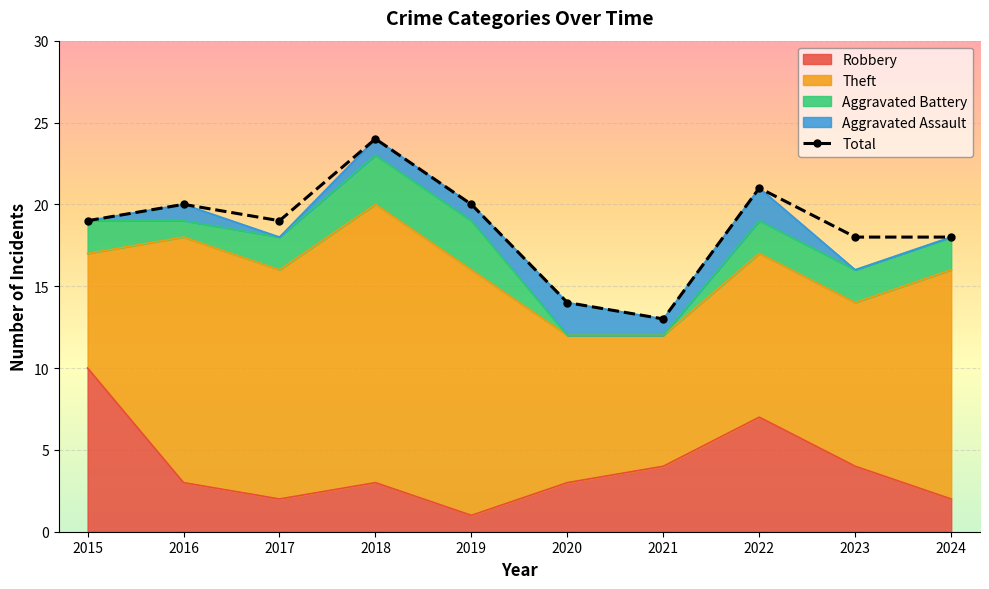

The value at 2024 is 18. True or false?

True